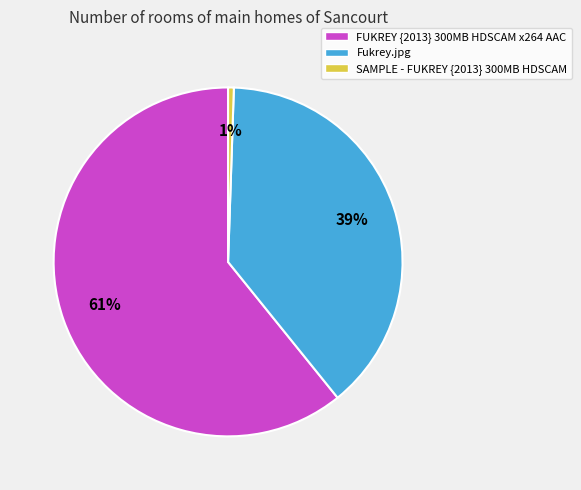

Rank the categories by value from lowest to highest.

SAMPLE - FUKREY {2013} 300MB HDSCAM, Fukrey.jpg, FUKREY {2013} 300MB HDSCAM x264 AAC